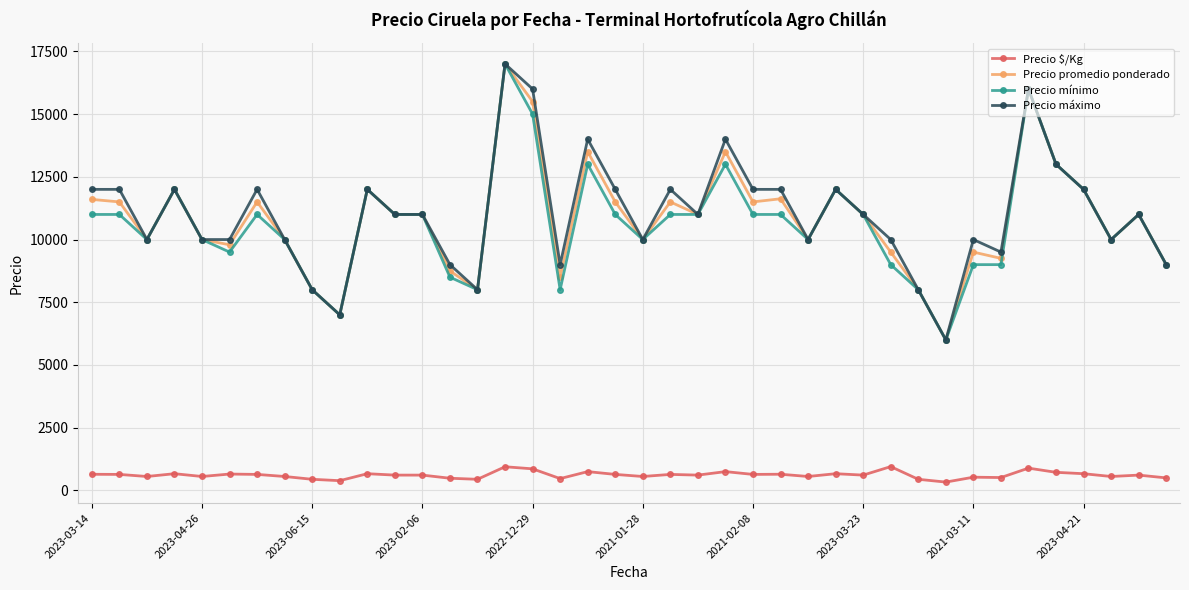

True or false: Precio promedio ponderado and Precio $/Kg intersect in this chart.

False